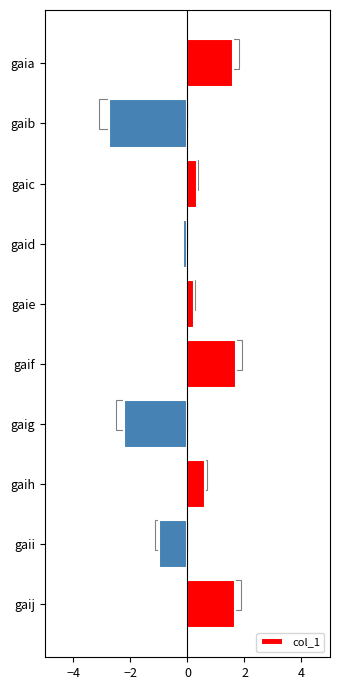

The chart shows a value of 0.6 at gaif. True or false?

False